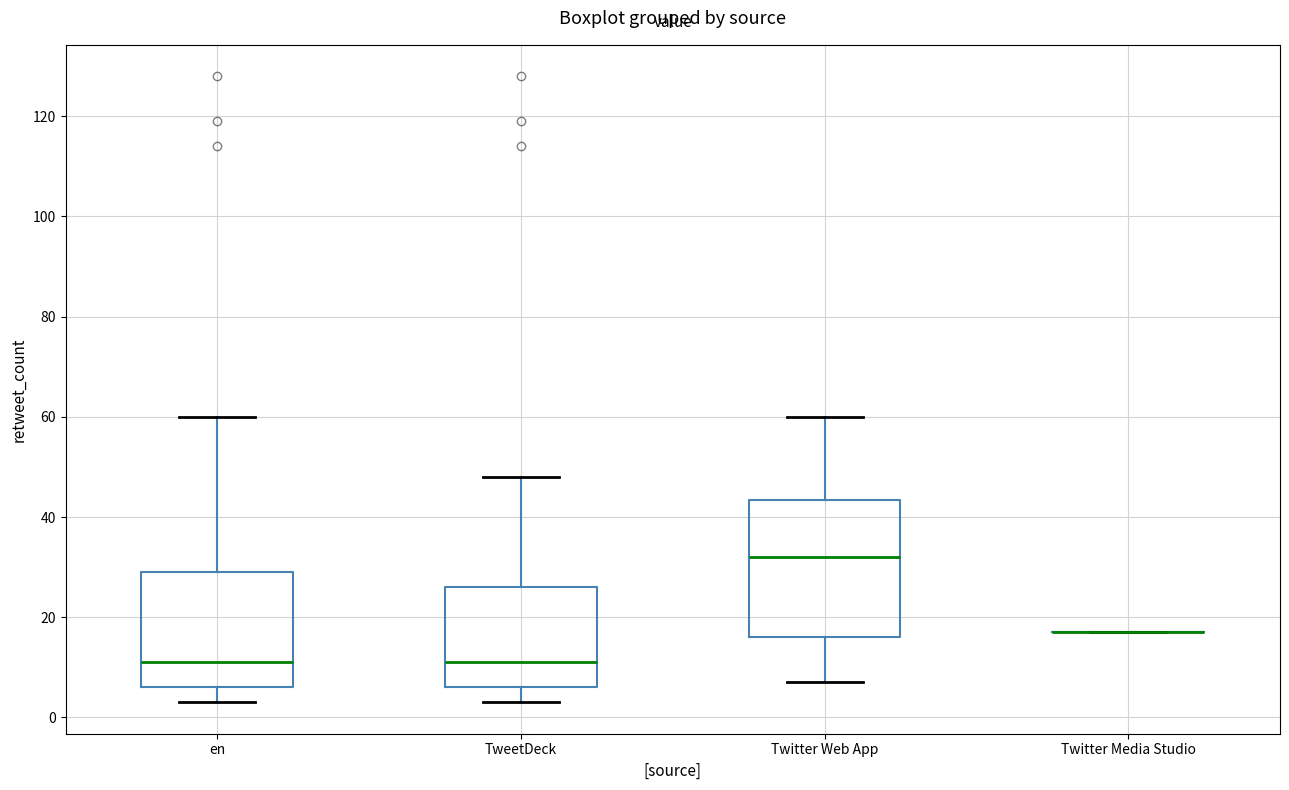

Where does the median line of the box for TweetDeck sit on the y-axis? The values are not printed on the chart, so give them approximately, as read against the axis.

12